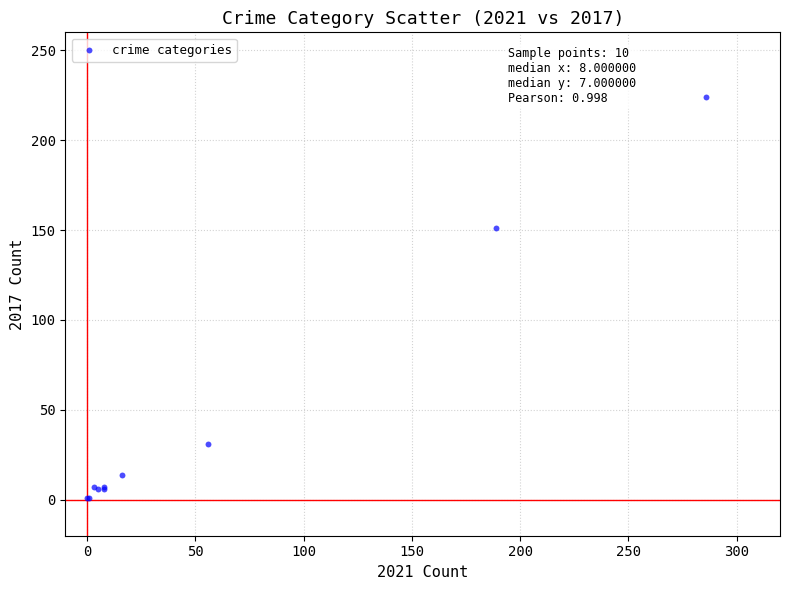

What Y value in the scatter plot is closest to 112?

151